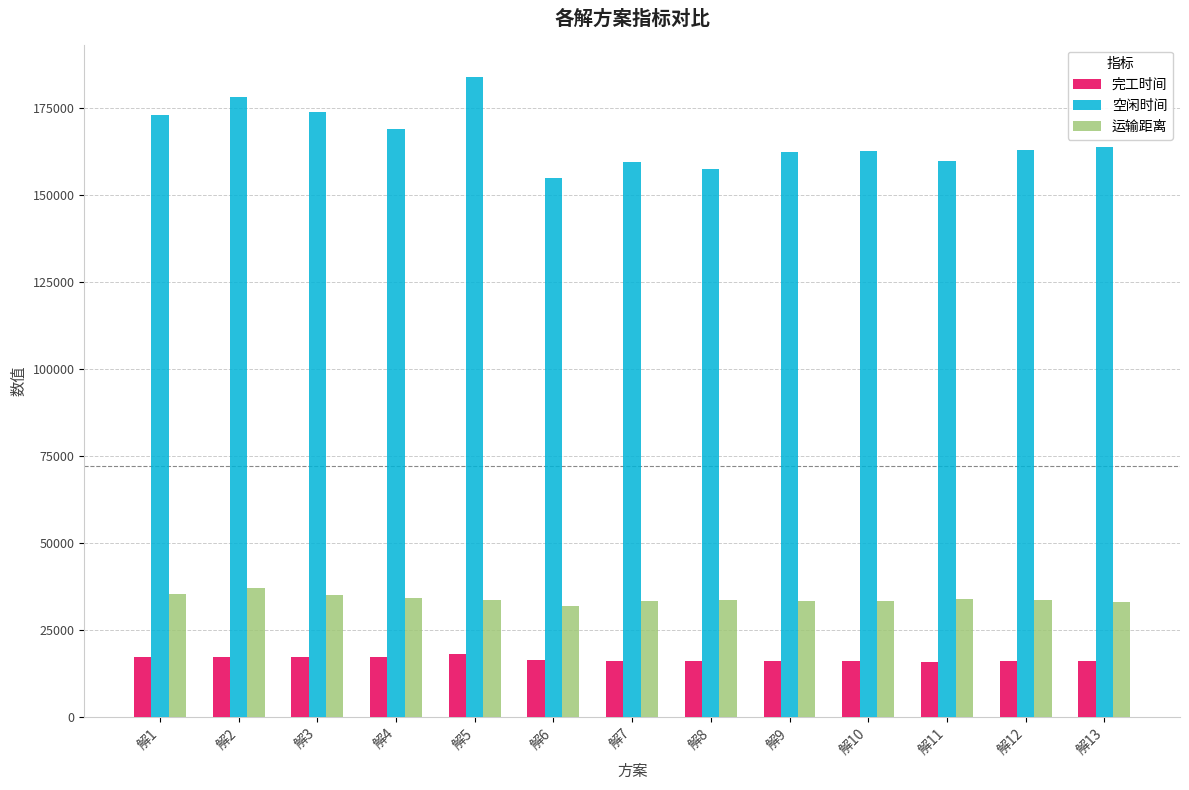

What is the value of the 空闲时间 bar at the 8th from the left?

157384.2